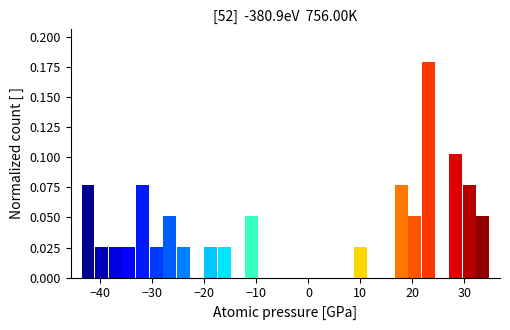

Around what value on the x-axis is the tallest bar? Give the approximate position of its centre, as read against the axis.

23